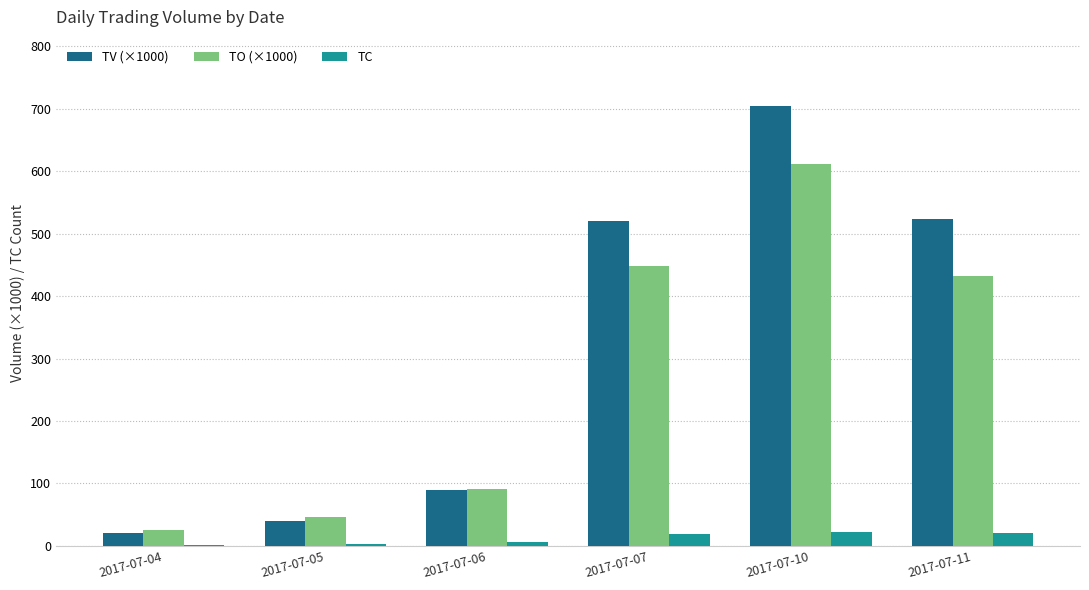

What is the average value of the TC series?

11.8